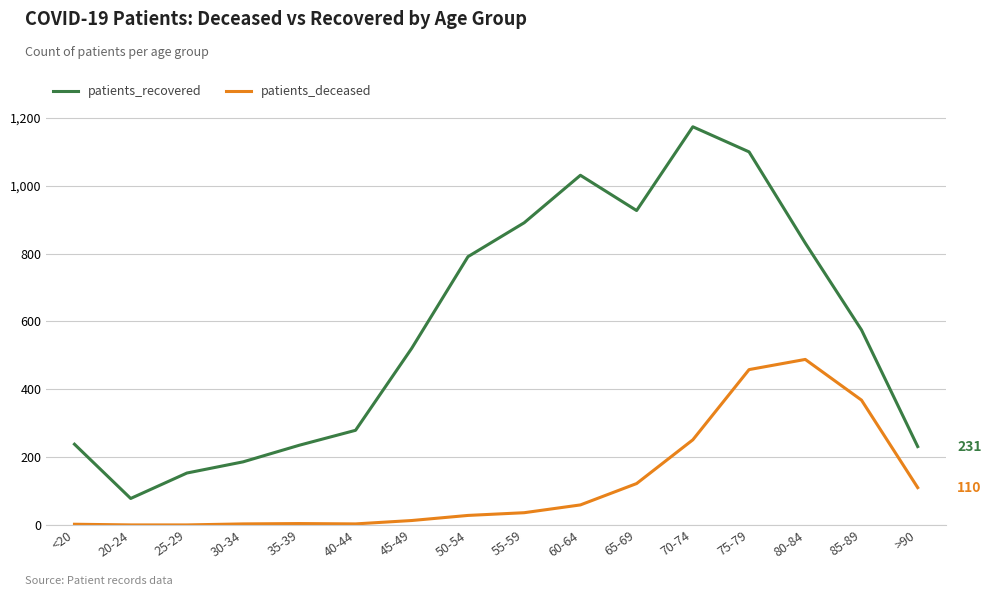

Which series has the largest total across all categories?

patients_recovered